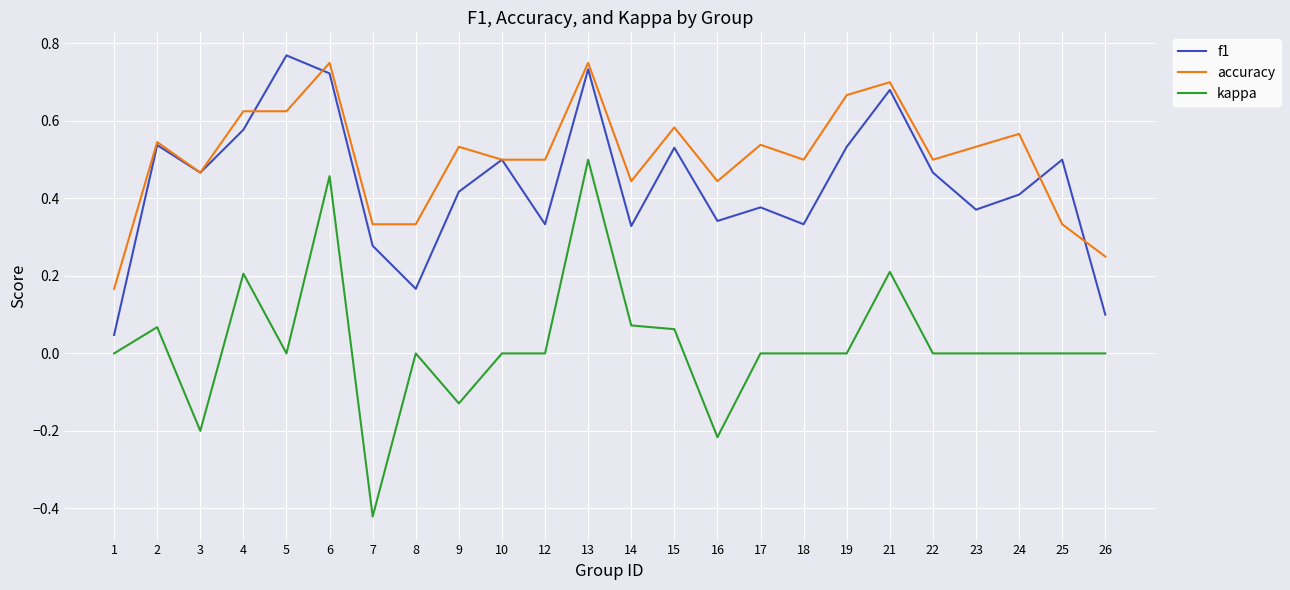

True or false: f1 and kappa cross at least once.

False